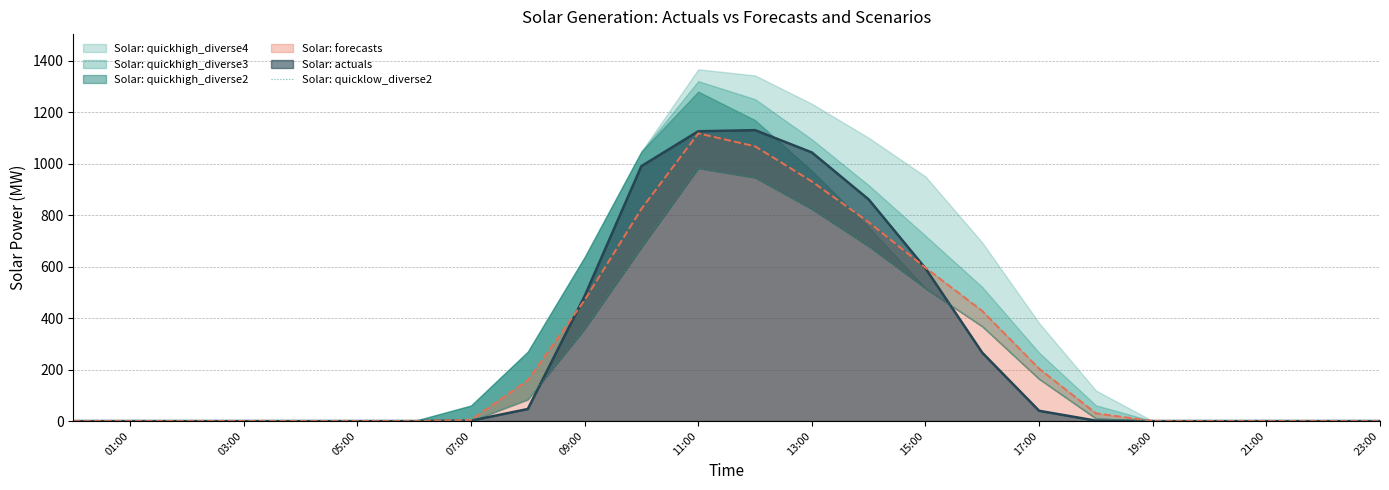

Where is Solar: forecasts nearest to the value 558?

15:00